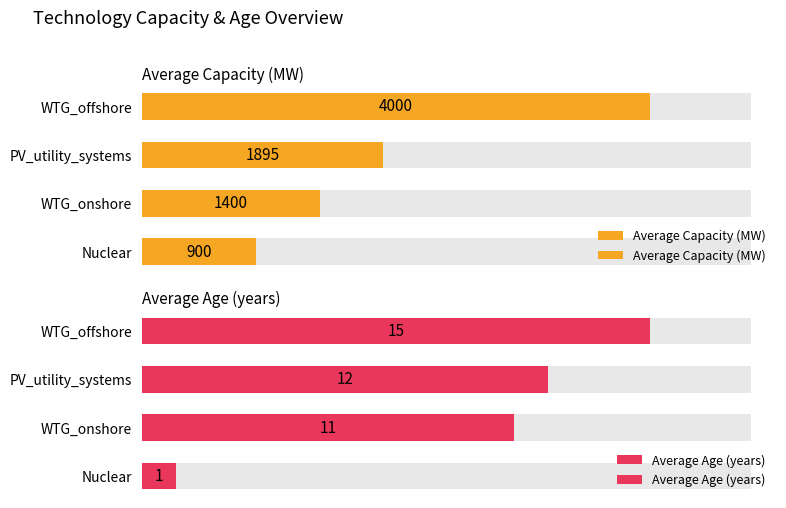

What is the difference between the second highest and second lowest values in the Average Capacity (MW) series?

495